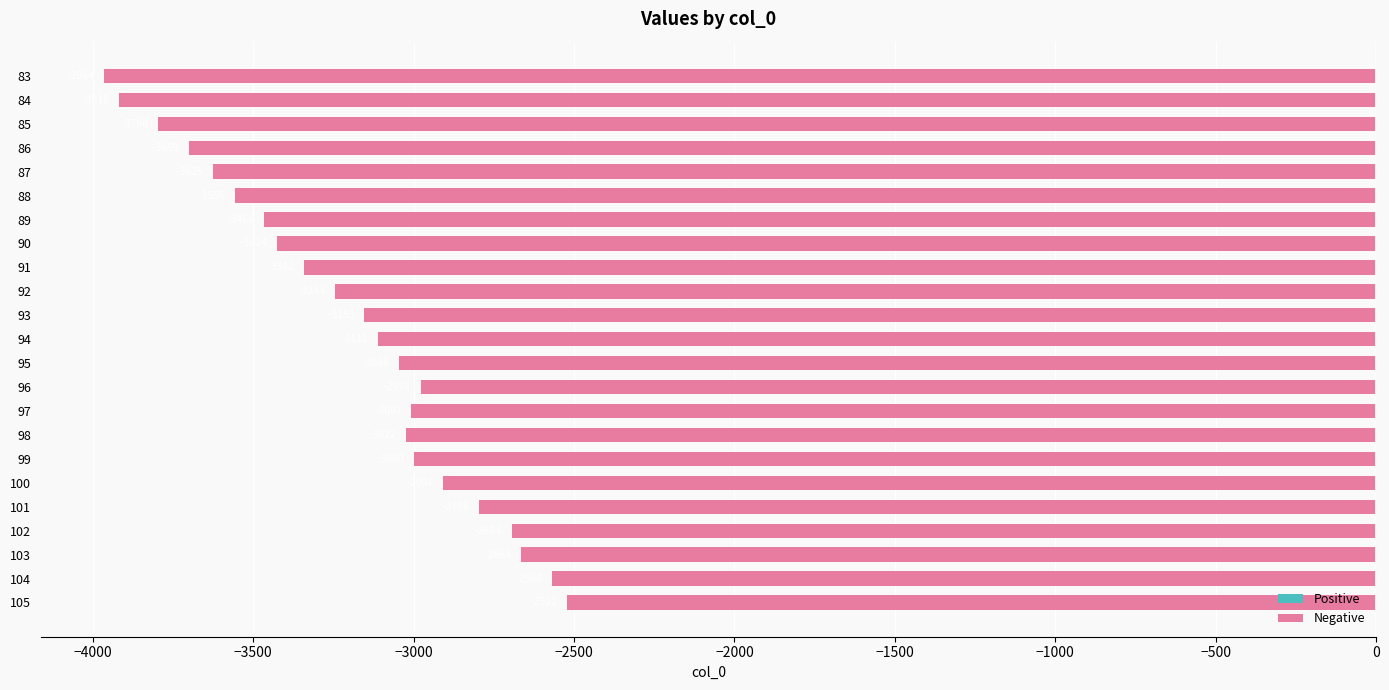

What is the value of the 21st bar from the top?

-2663.7